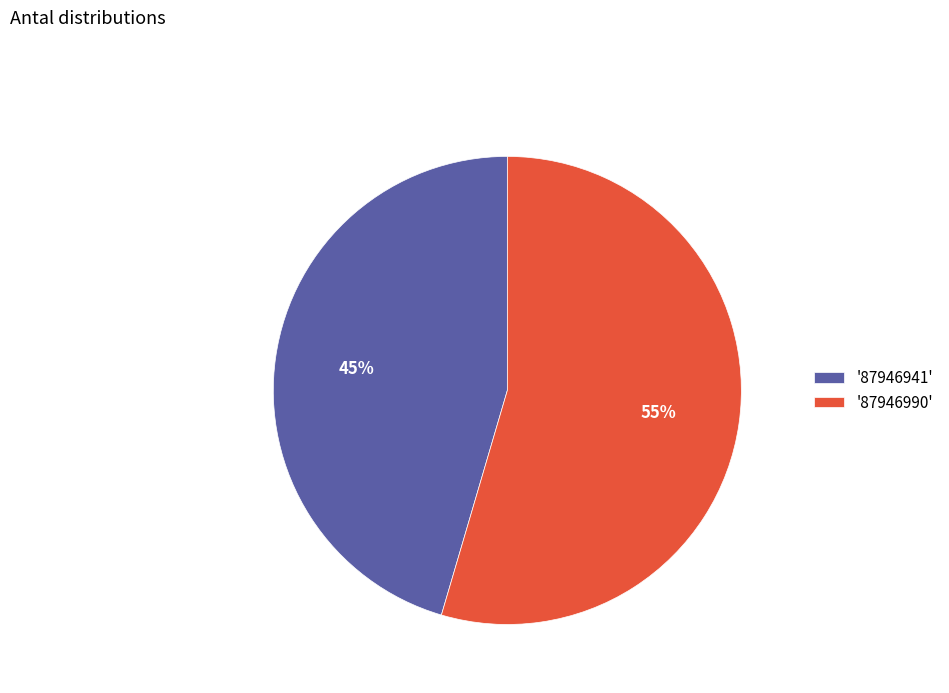

True or false: '87946941' accounts for 55% of the total.

False